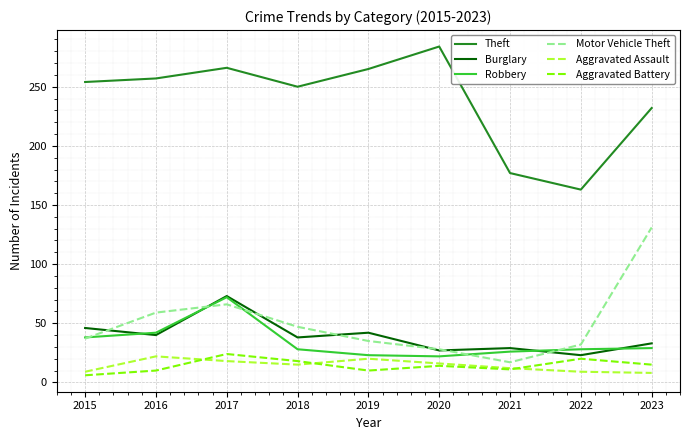

Which series has the widest spread of values?

Theft